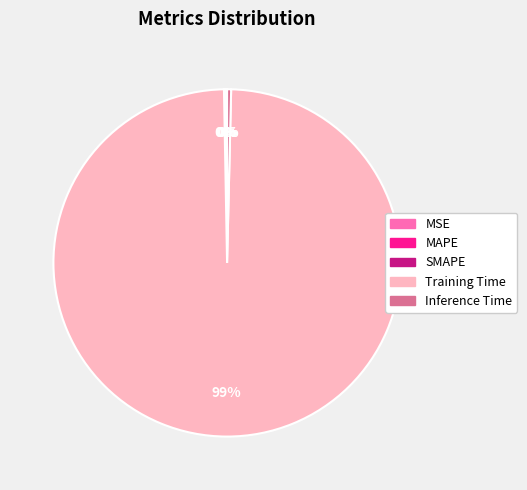

To the nearest percent, what is the average slice percentage?

20%